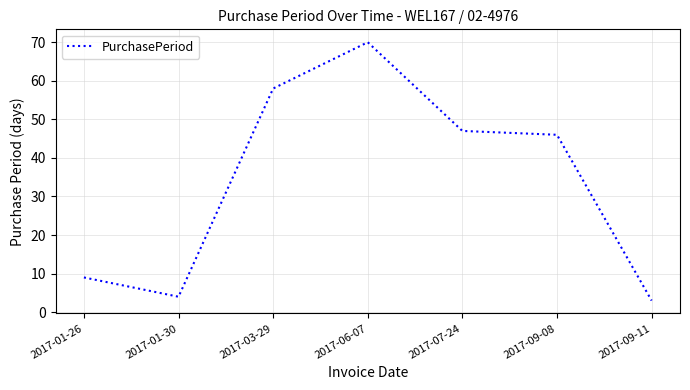

Is this an area chart (filled region under the line)?

No